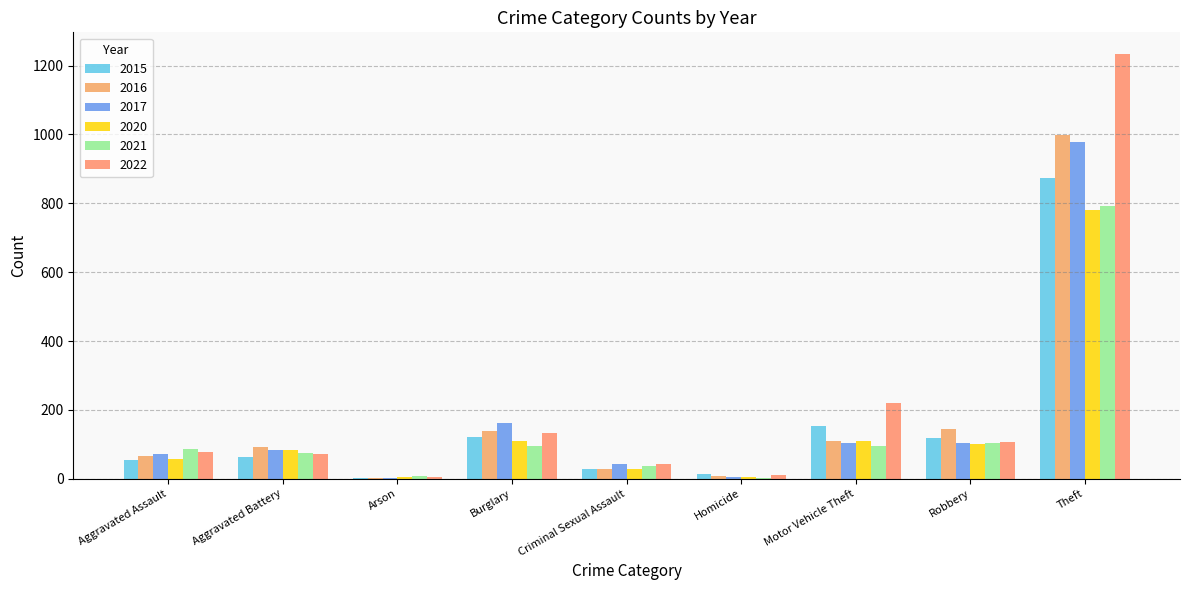

What is the label of the 5th bar from the left?

Criminal Sexual Assault